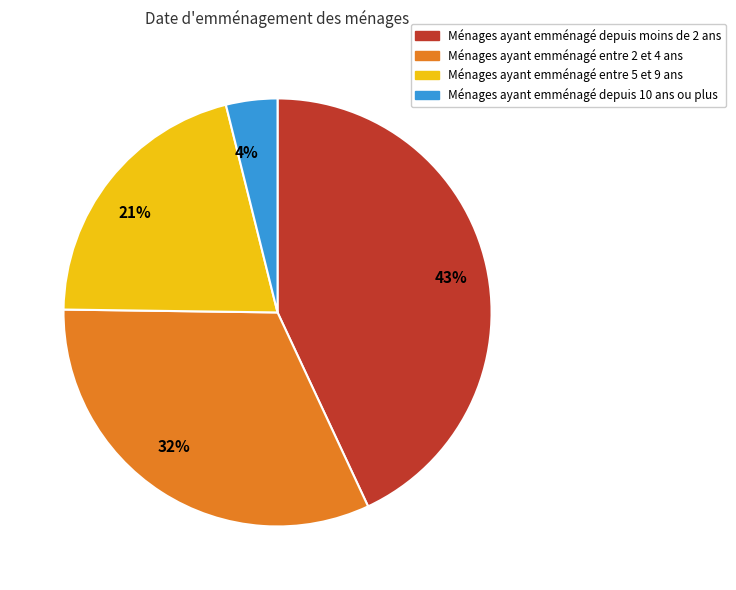

How many slices are in this pie chart?

4